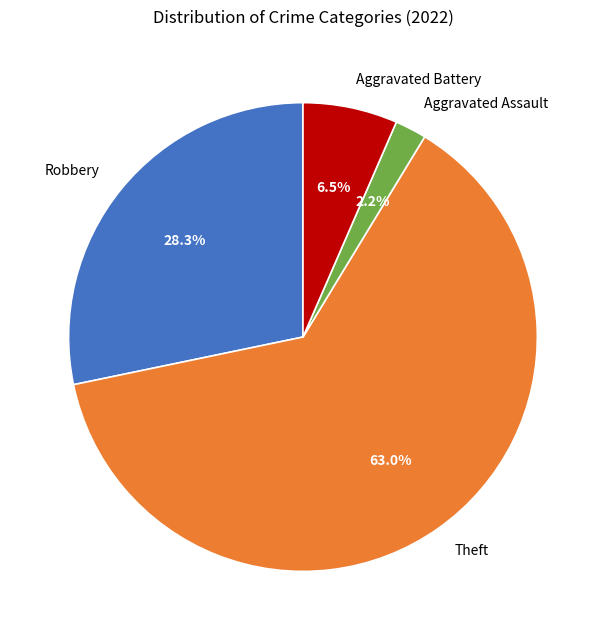

Rank the categories by value from highest to lowest.

Theft, Robbery, Aggravated Battery, Aggravated Assault